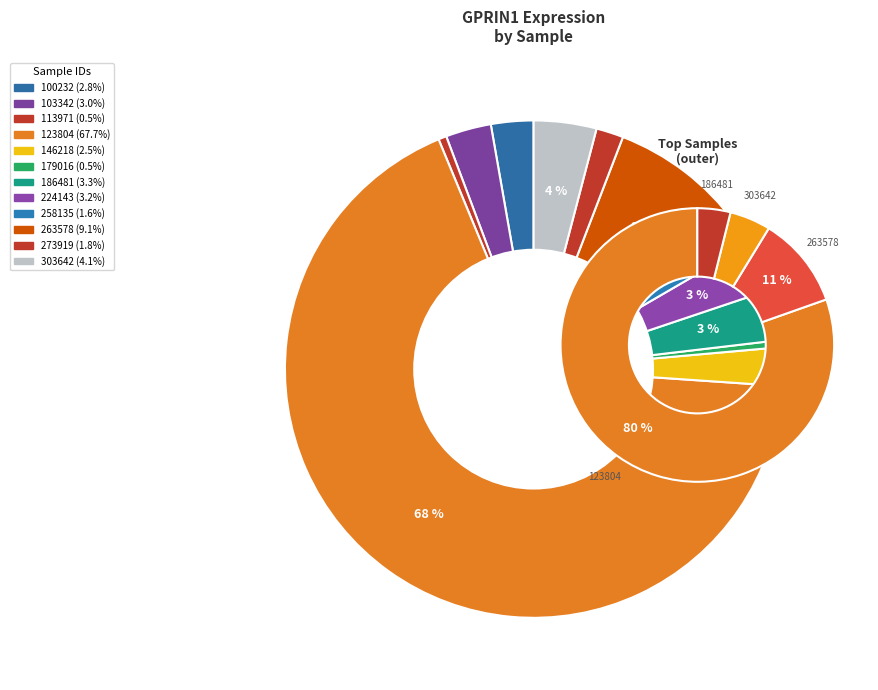

Does 100232 account for over 50% of the chart?

No